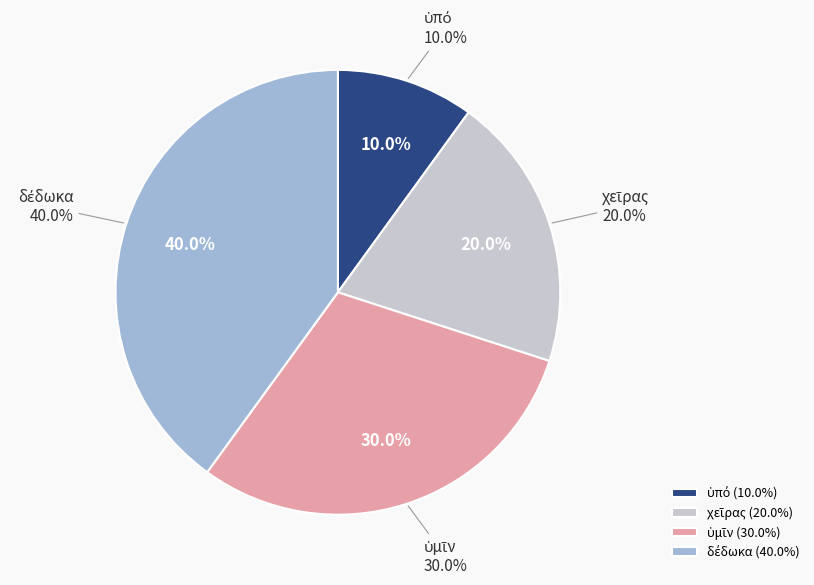

To the nearest percent, what is the combined percentage of ὑμῖν and δέδωκα?

70%